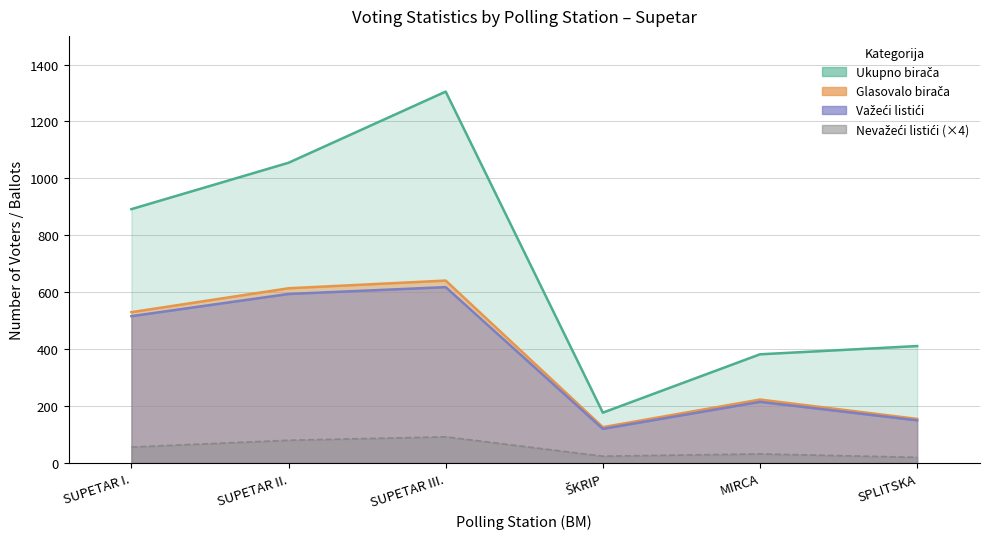

What is the value of the Važeći listići point at the 3rd from the left?

618